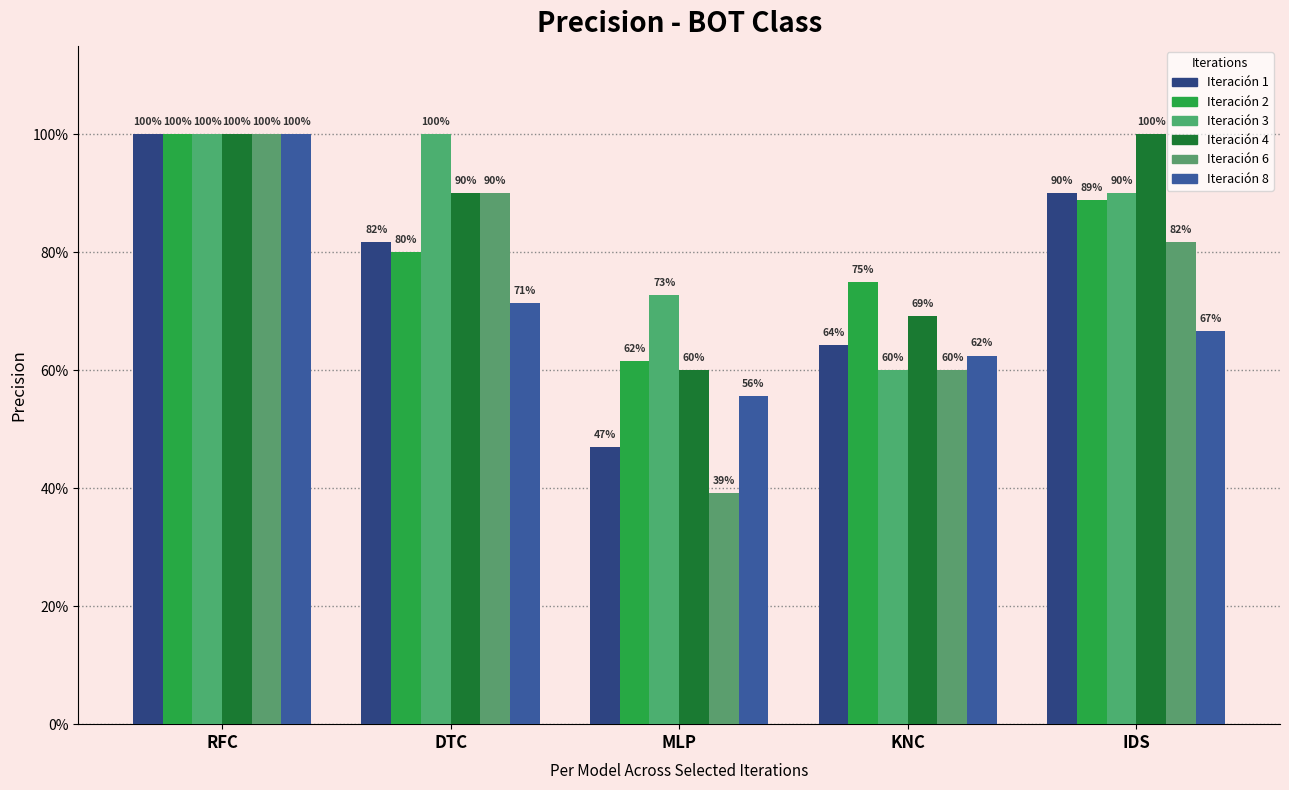

What is the spread (max minus min) of values at DTC?

0.3